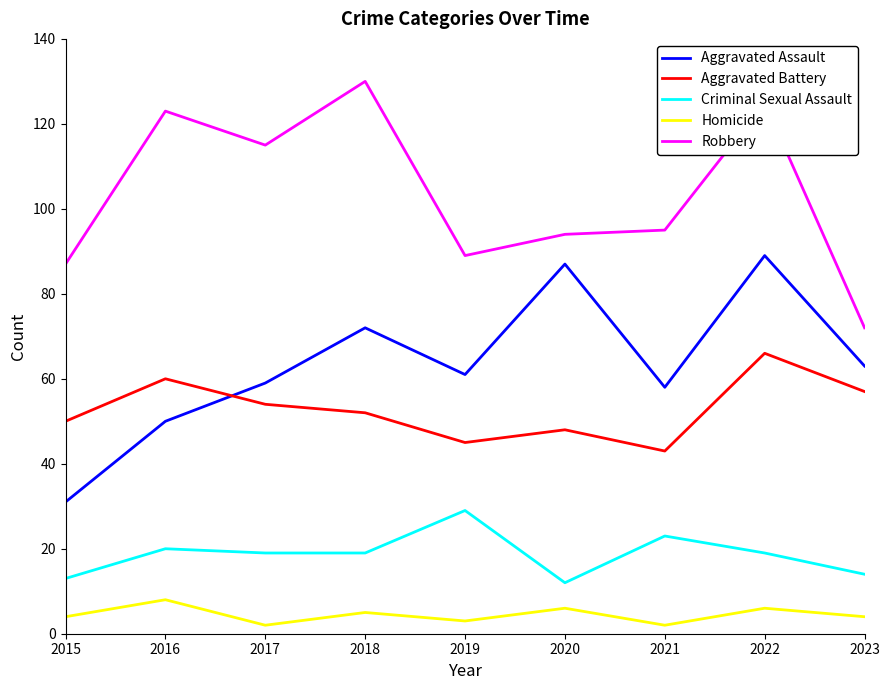

Reading left to right, list all the values displayed in this chart.

Aggravated Assault: 31	50	59	72	61	87	58	89	63
Aggravated Battery: 50	60	54	52	45	48	43	66	57
Criminal Sexual Assault: 13	20	19	19	29	12	23	19	14
Homicide: 4	8	2	5	3	6	2	6	4
Robbery: 87	123	115	130	89	94	95	125	72